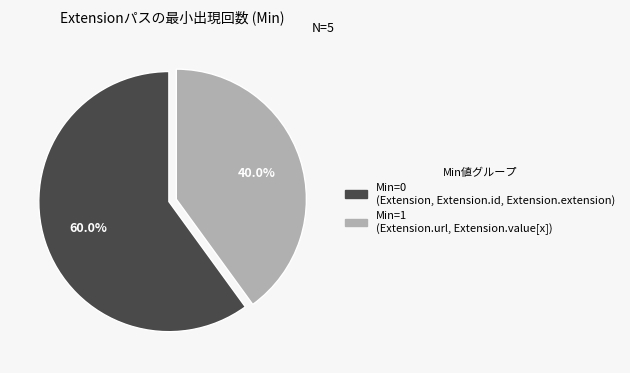

Is there any slice that represents more than half of the pie?

Yes